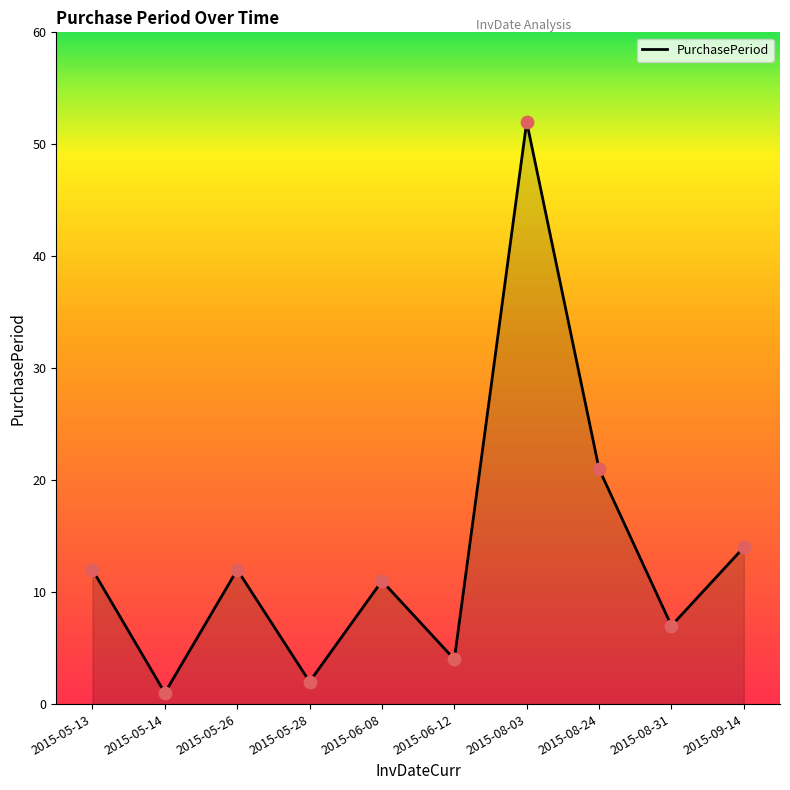

Between 2015-09-14 and 2015-06-12, which is larger?

2015-09-14